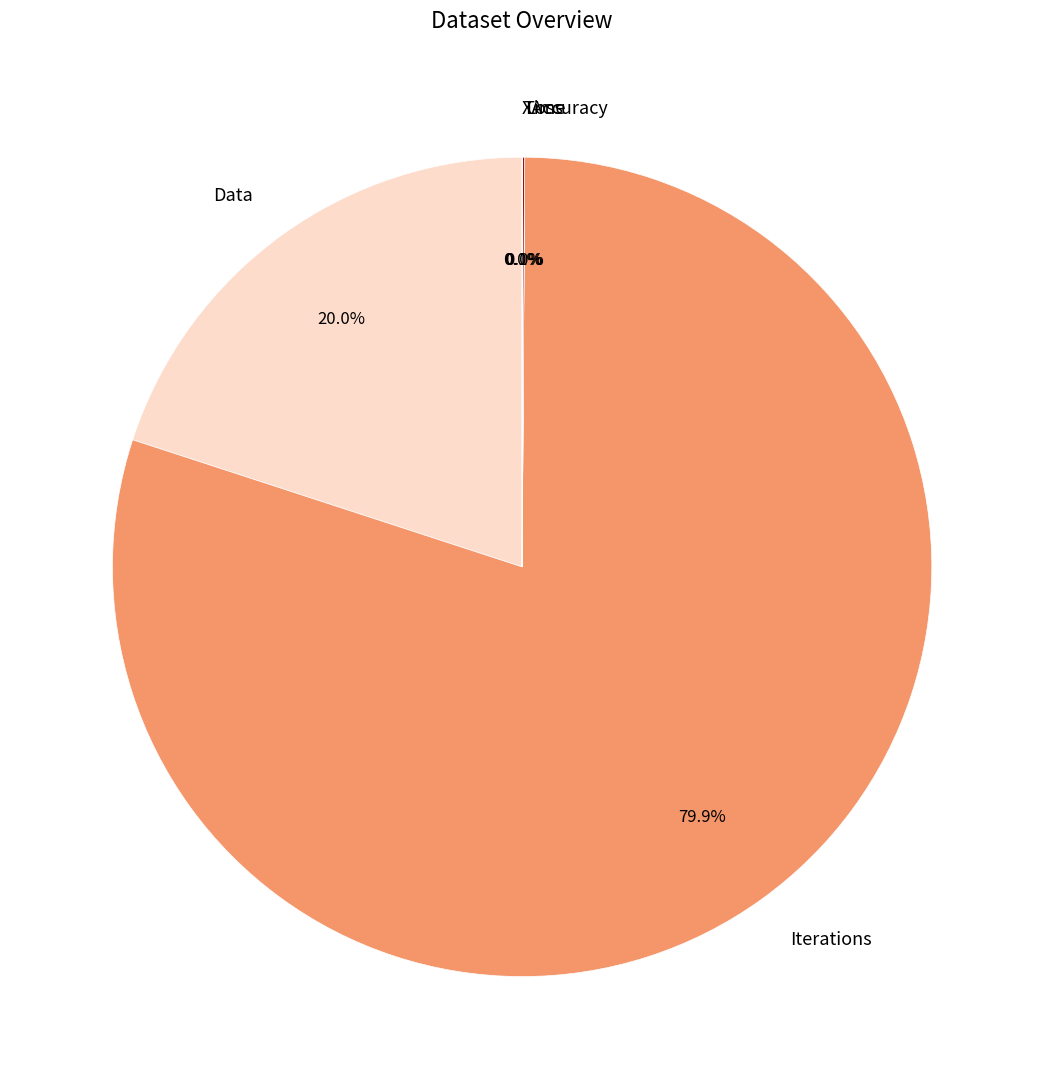

Is there any slice that represents more than half of the pie?

Yes